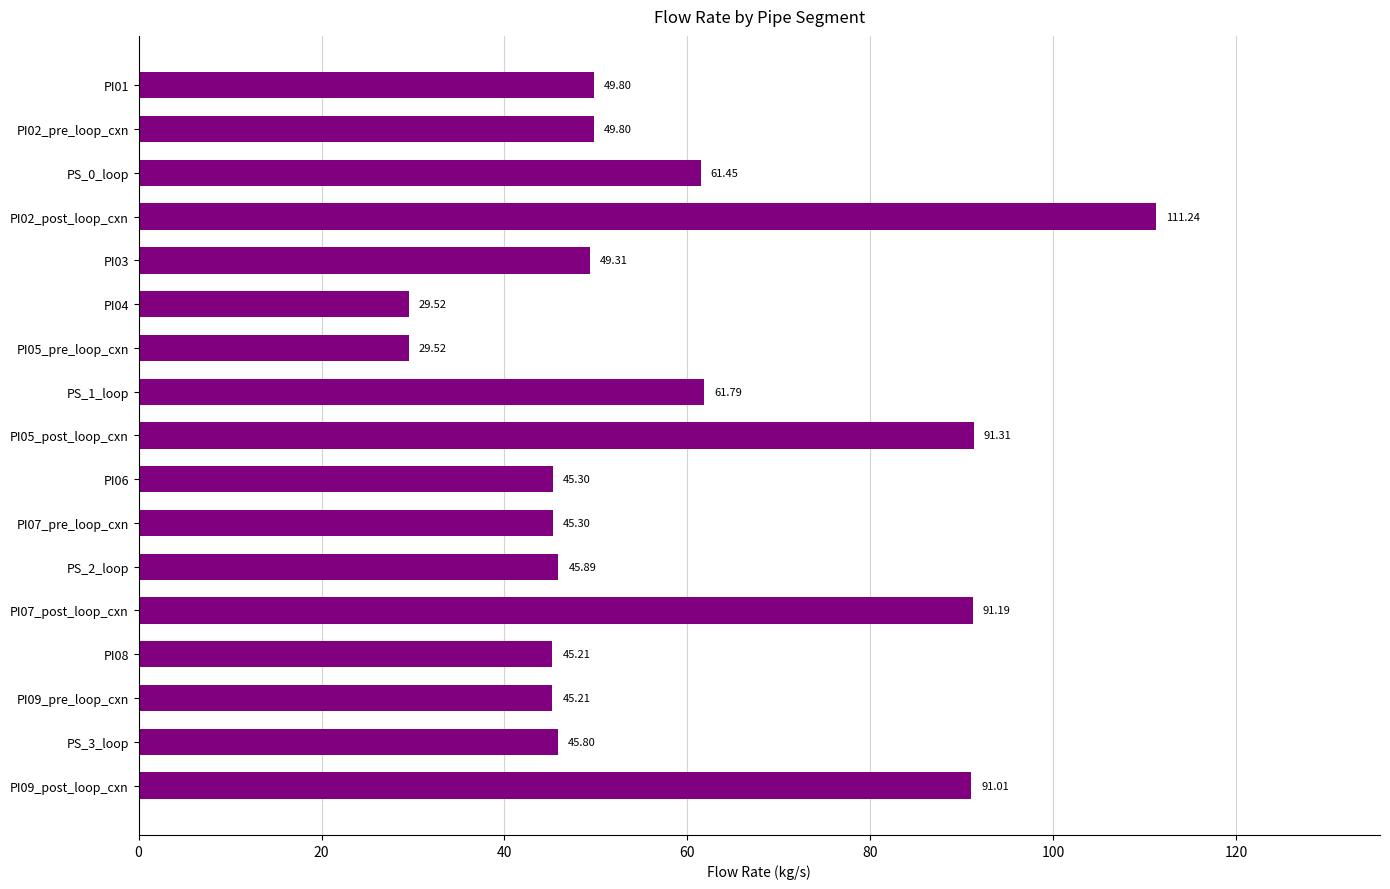

What is the difference between the maximum and second lowest values?

81.7